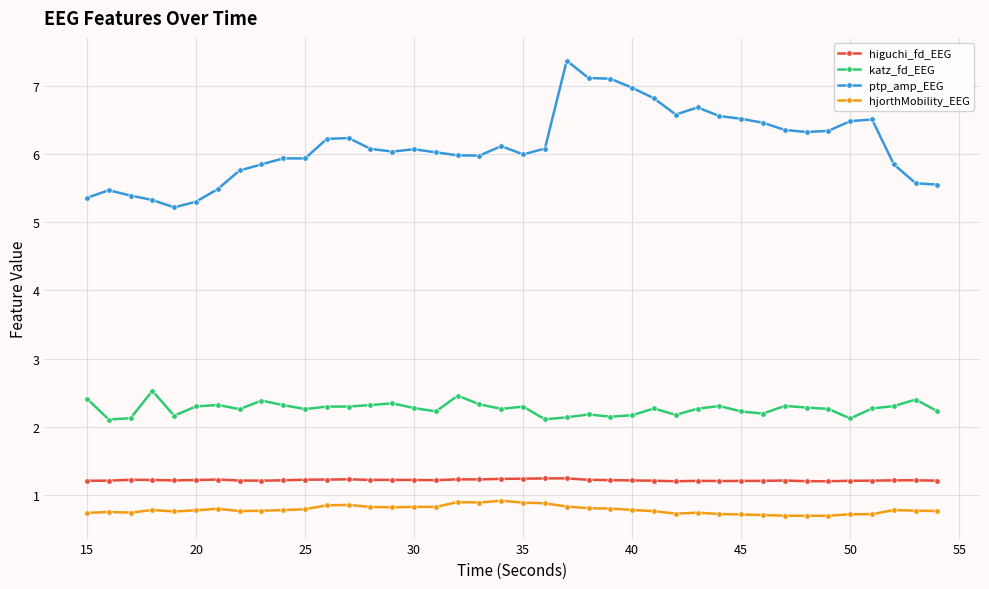

Which series has the widest spread of values?

ptp_amp_EEG